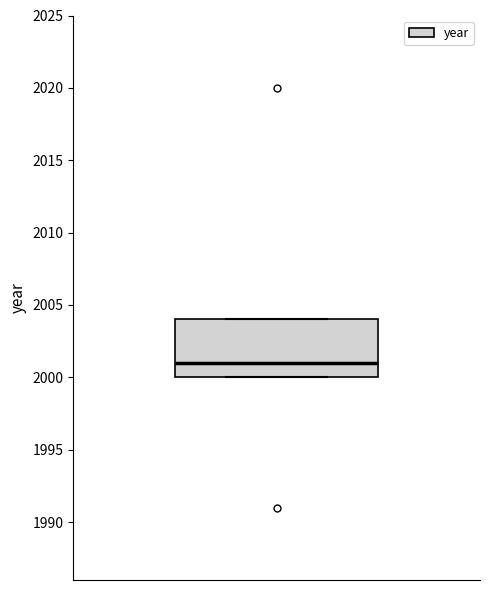

Transcribe this box plot: give where the median line is, the range the box spans, and where the two whiskers end, as read against the y-axis. The values are not printed on the chart, so give them approximately, as read against the axis.

median 2001, box 2000 to 2004, whiskers 2000 to 2004